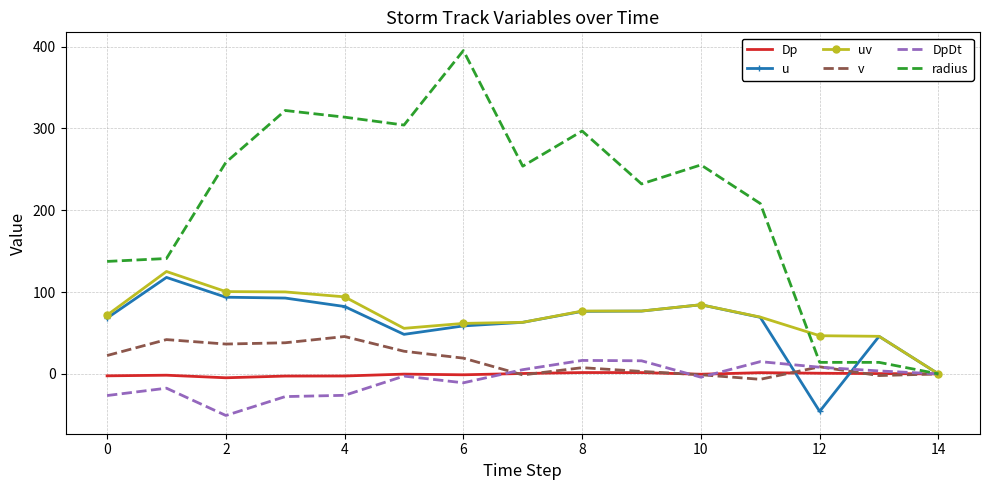

Count the number of categories in the chart.

15